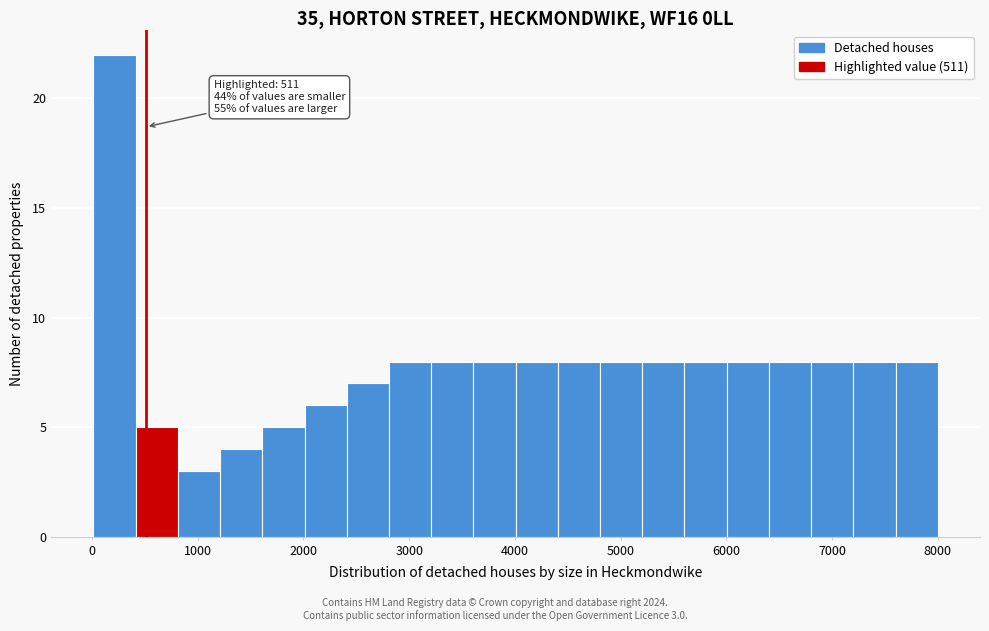

Read against the x-axis, roughly where is the centre of the tallest bar?

200